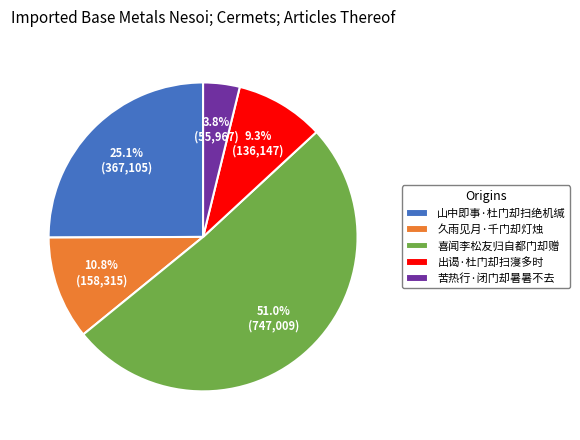

Rank the categories by value from lowest to highest.

苦热行·闭门却暑暑不去, 出谒·杜门却扫寖多时, 久雨见月·千门却灯烛, 山中即事·杜门却扫绝机缄, 喜闻李松友归自都门却赠